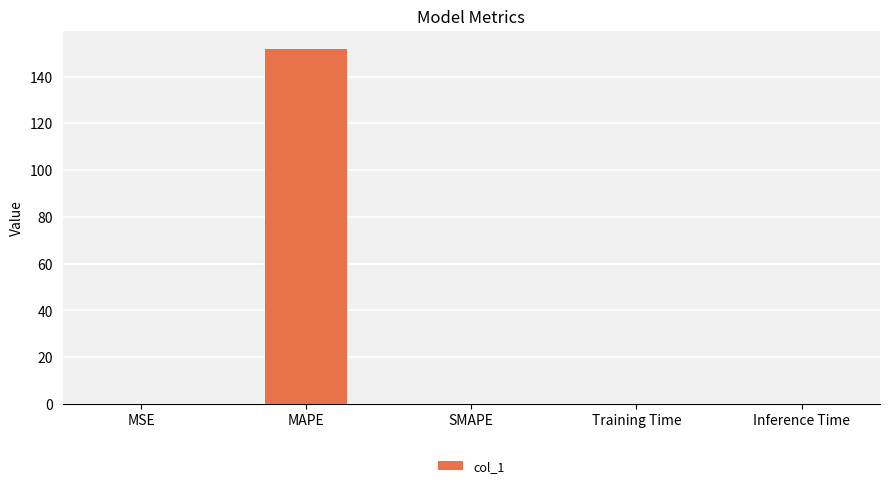

Are the bars horizontal?

No